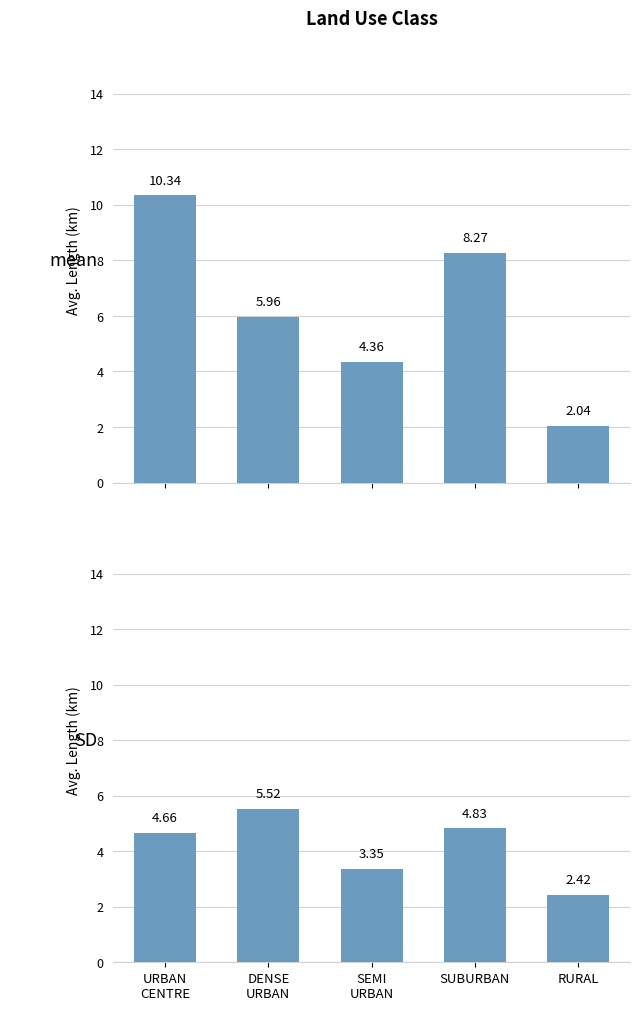

Which series has the largest total across all categories?

mean